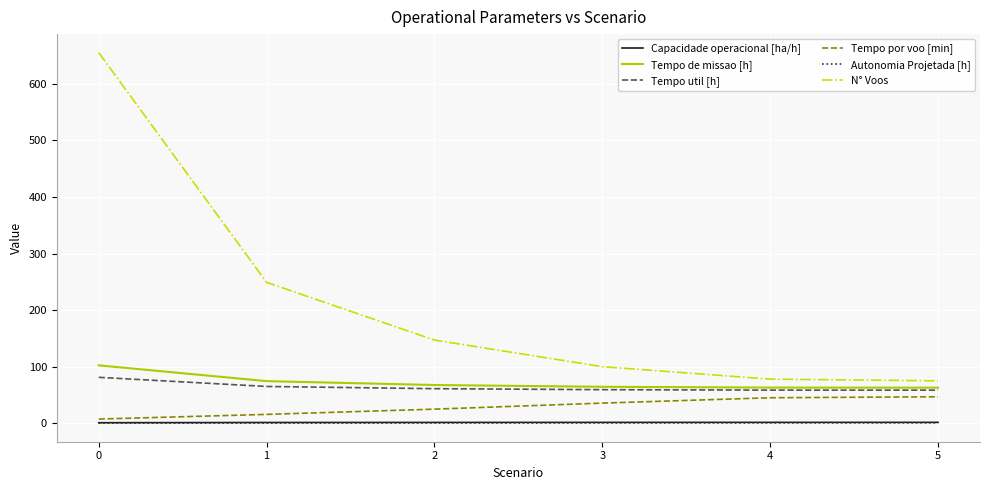

What is the difference between the highest and lowest values at 0?

654.9